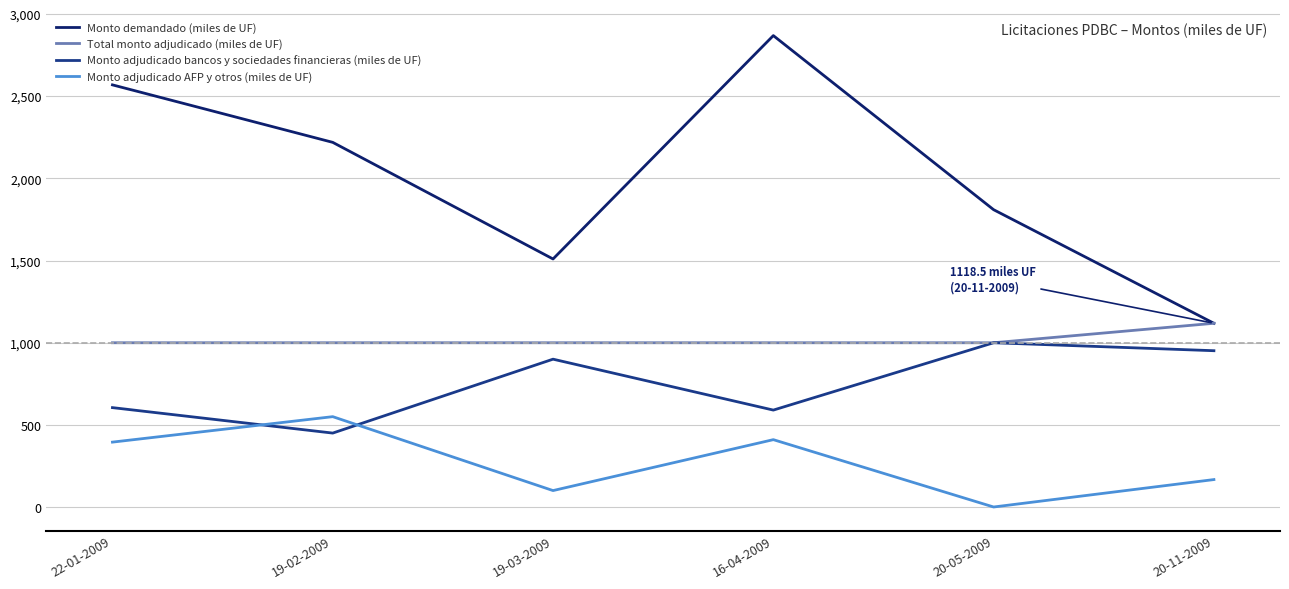

At which category is the sum across all series the highest?

16-04-2009